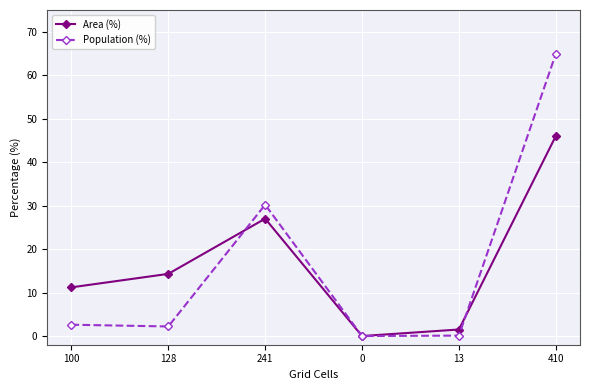

What are all the series names shown in the legend?

Area (%), Population (%)